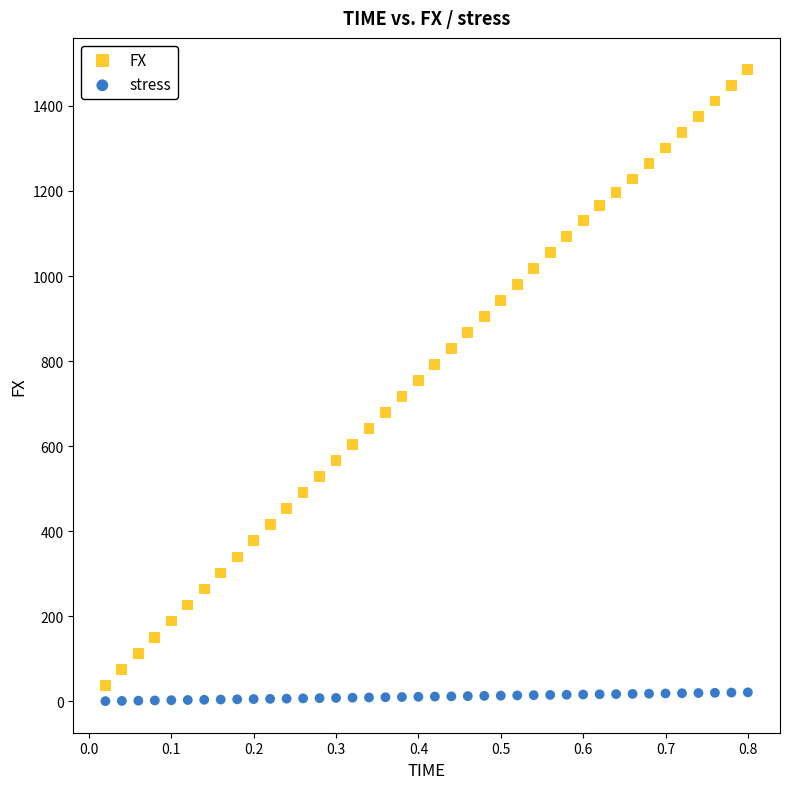

Which series contains the lowest Y value?

stress